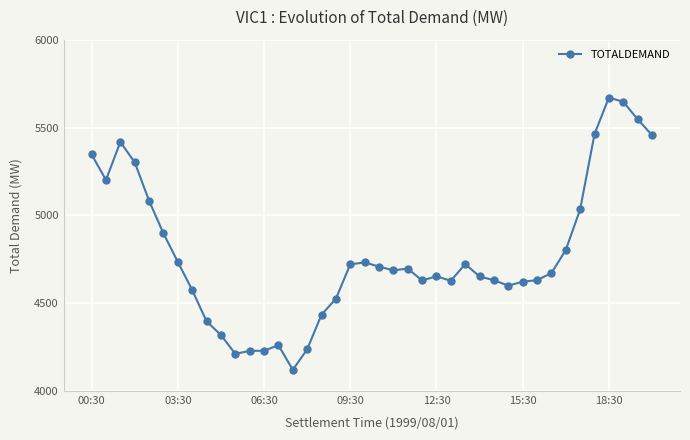

What is the difference between the maximum and minimum values?

1549.7